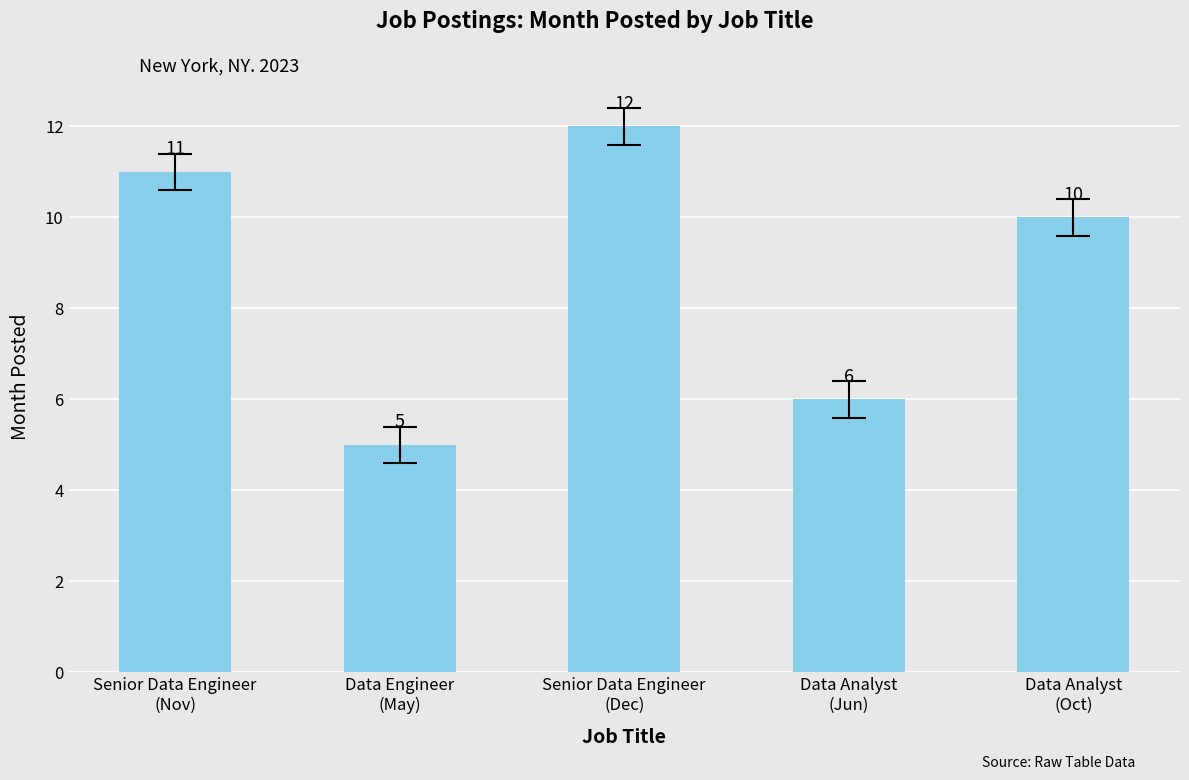

What value does the data have at Data Analyst
(Oct)?

10